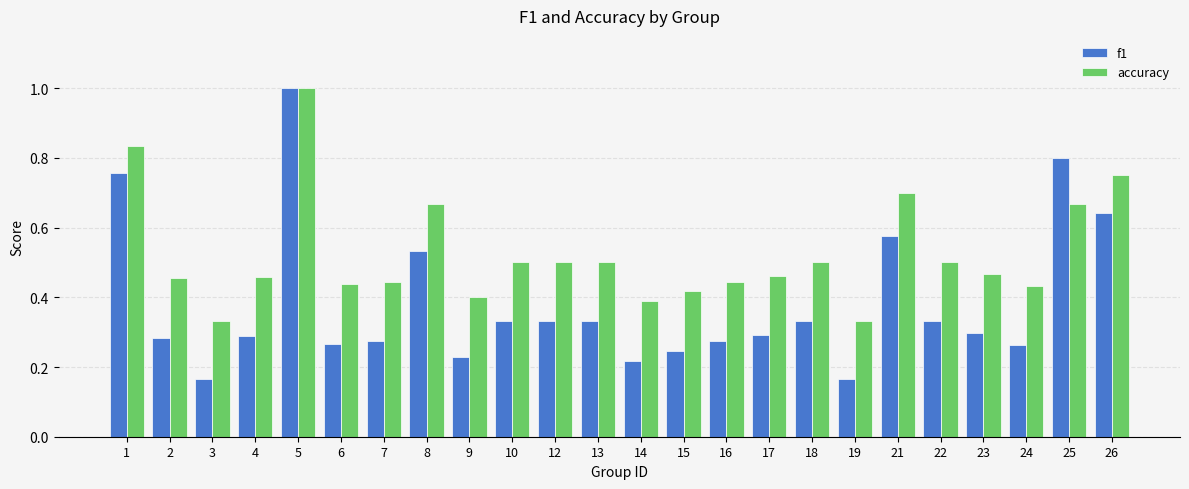

What is the sum of all f1 values?

9.2